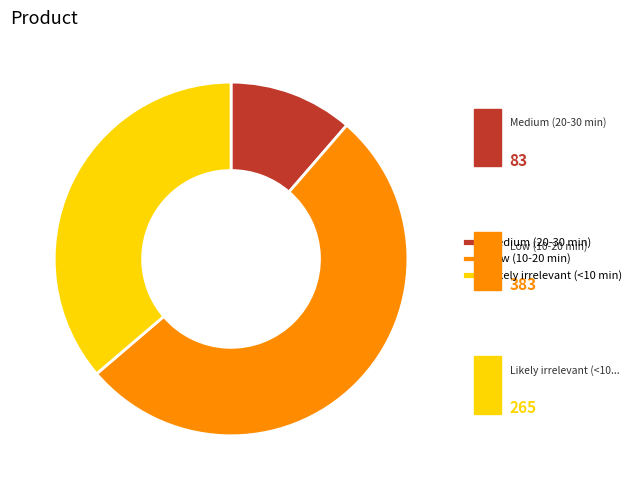

How much of the chart is everything except Likely irrelevant (<10 min)?

63.7%